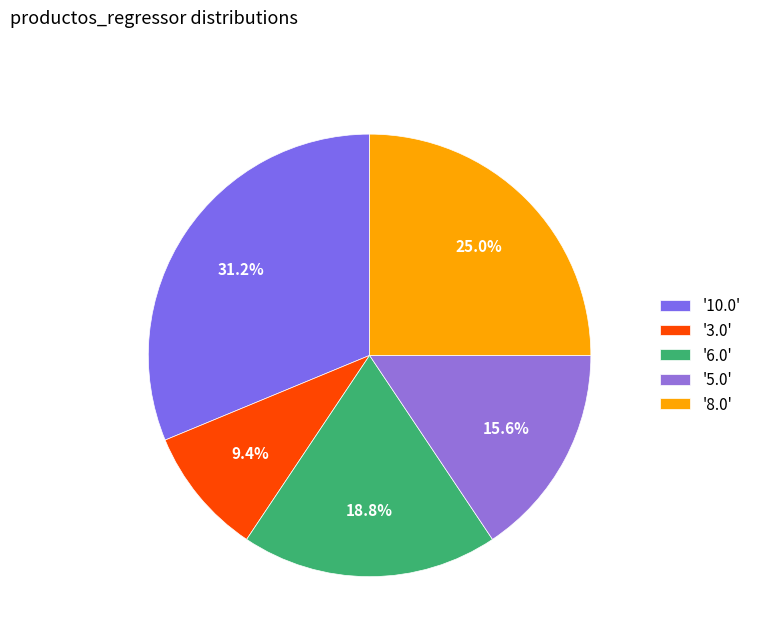

Count the number of slices in the pie.

5